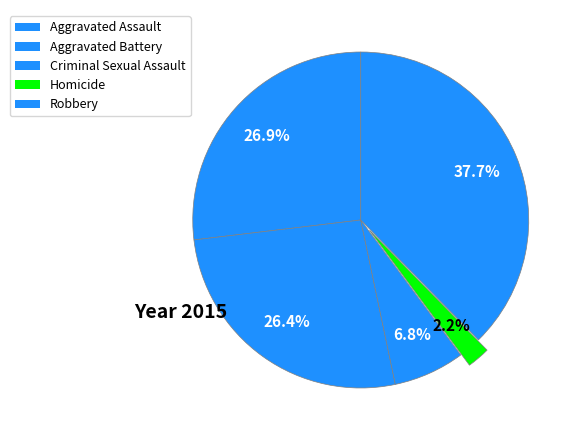

Which slice is the smallest?

Homicide